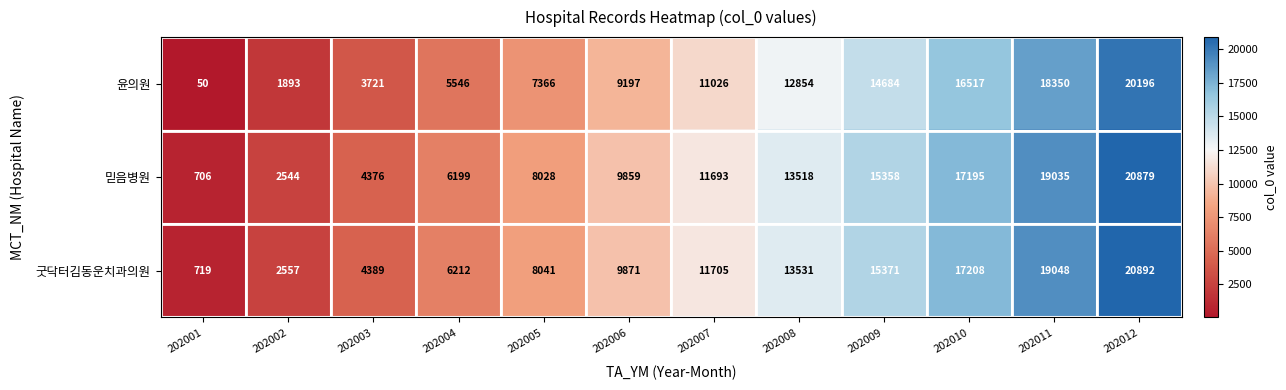

What is the maximum value for 굿닥터김동운치과의원?

20892